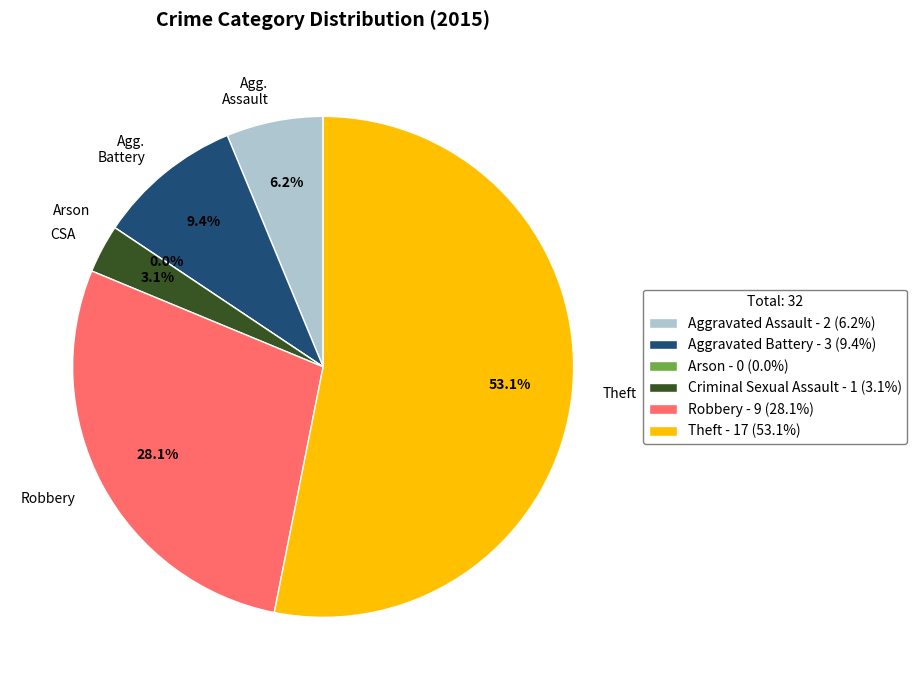

What is the change in value from Aggravated Battery to Theft?

+14